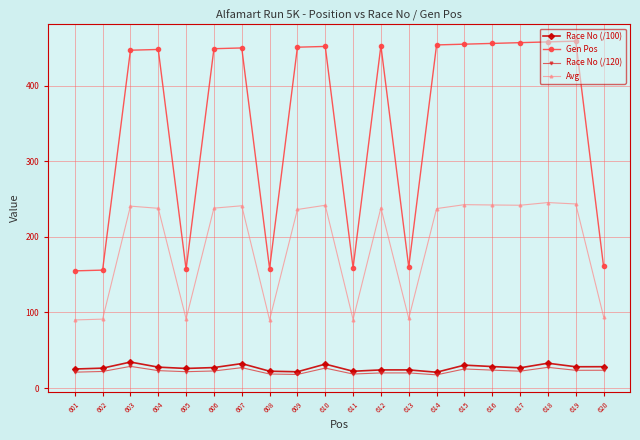

True or false: Avg and Gen Pos intersect in this chart.

False